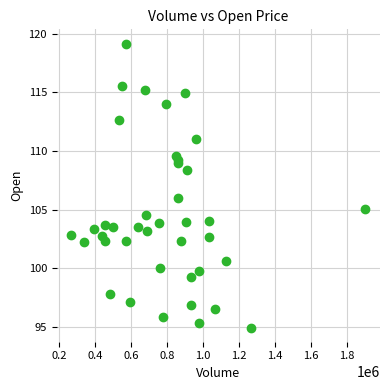

What Y value in the scatter plot is closest to 107?

106.0